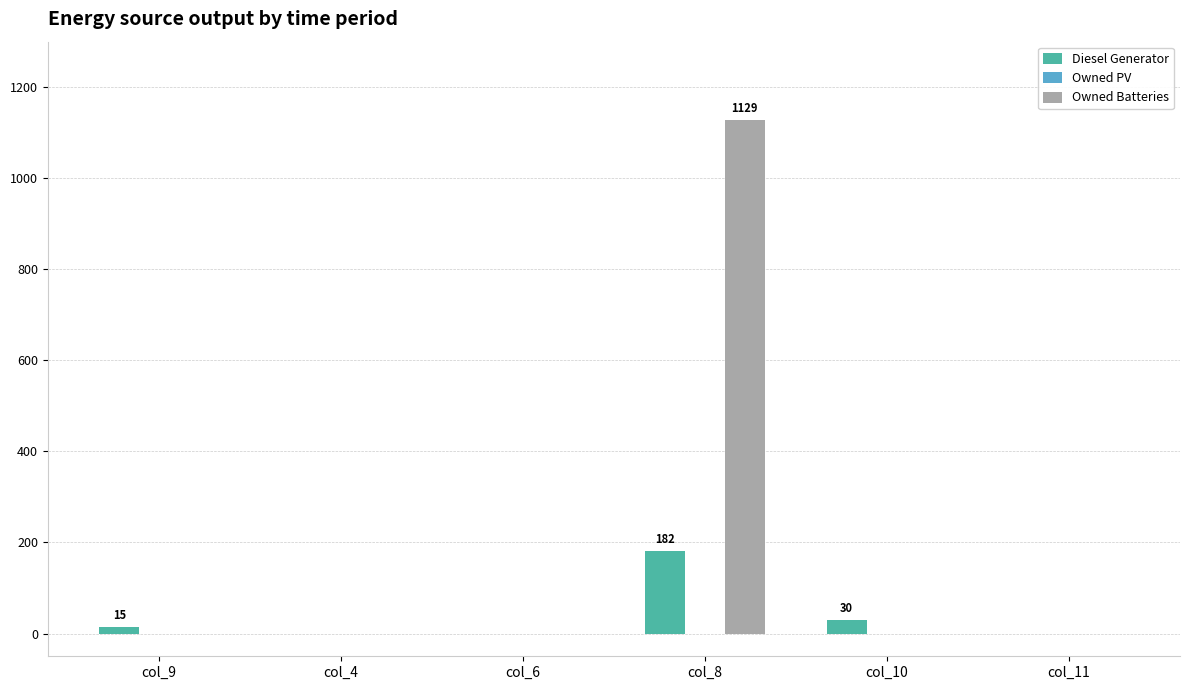

Are the bars horizontal?

No